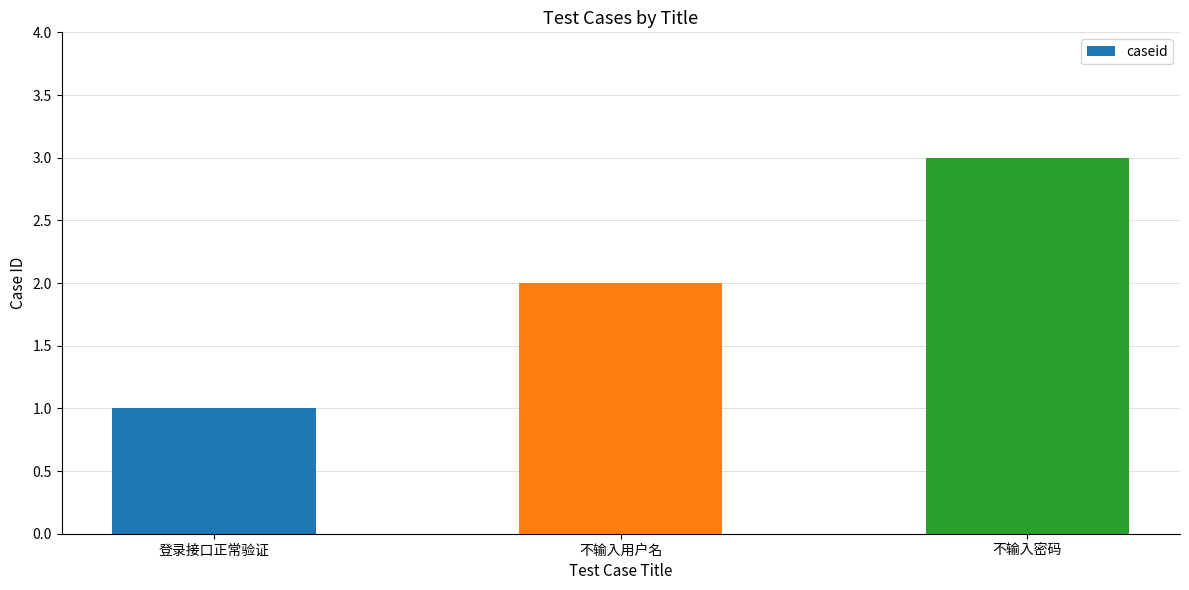

Reading right to left, extract all data points from this chart.

不输入密码=3	不输入用户名=2	登录接口正常验证=1